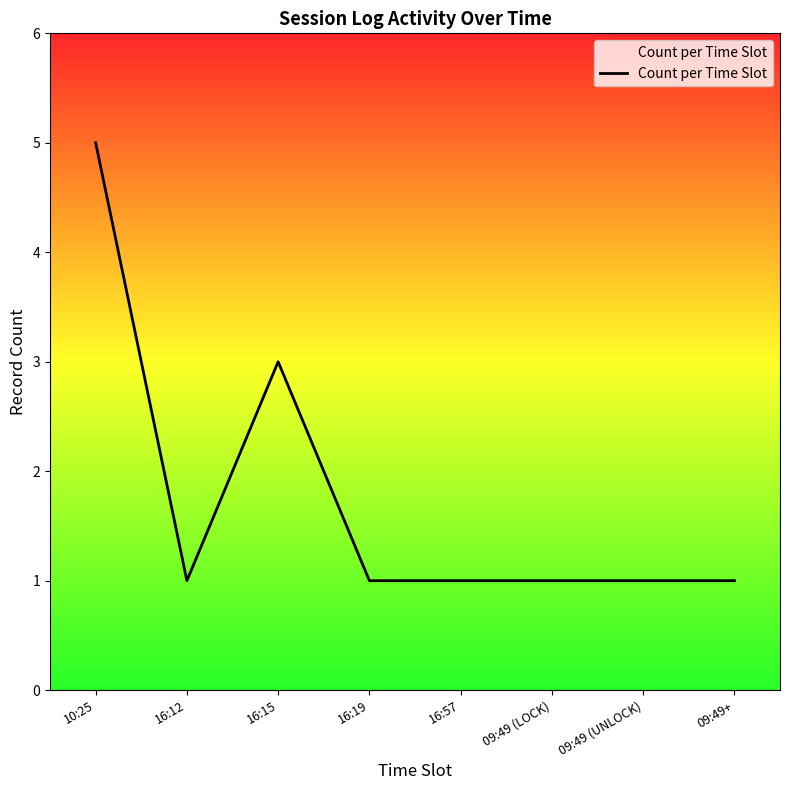

What is the smallest value displayed?

1